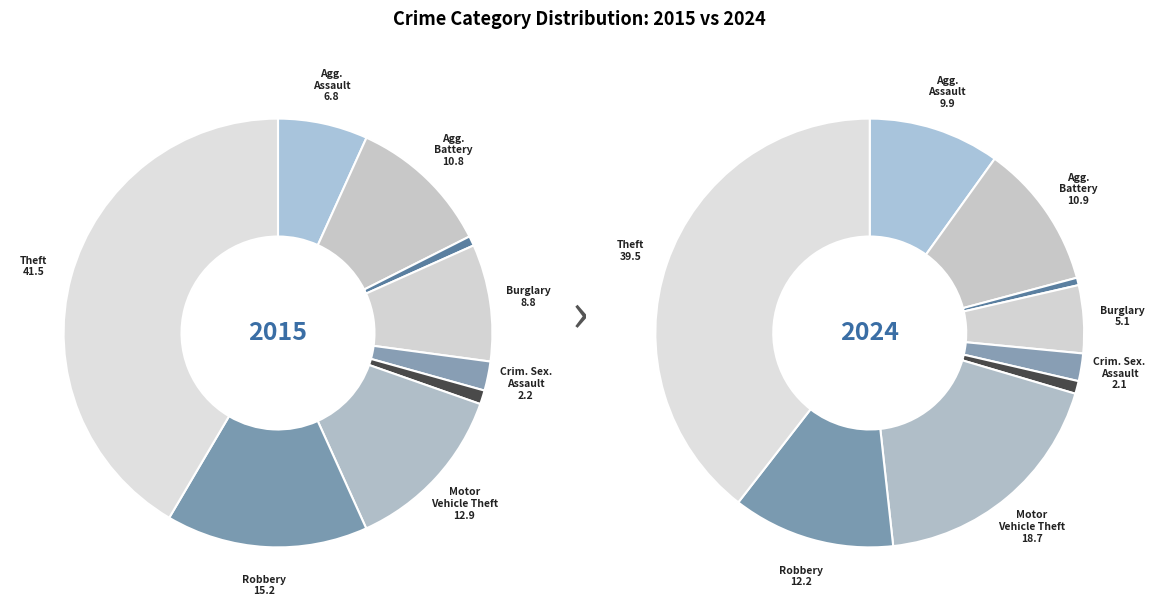

True or false: 6 accounts for 13% of the total.

True